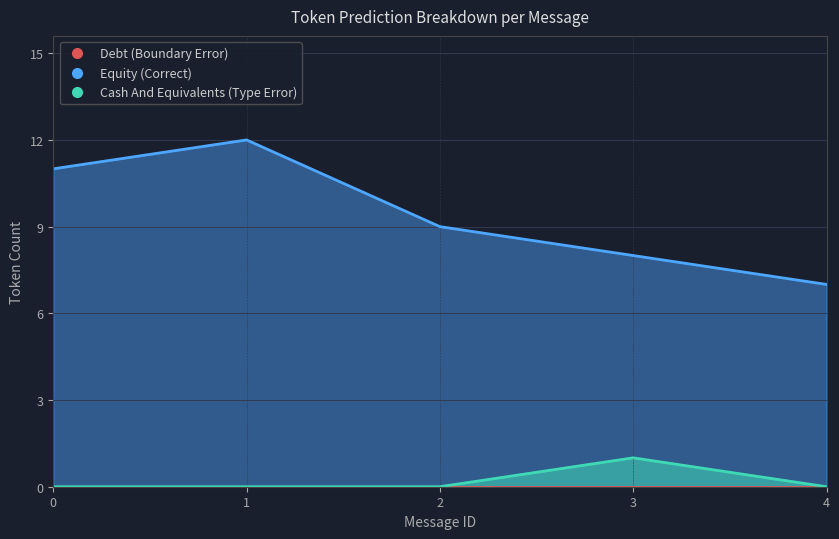

Between 0 and 2, which series saw the biggest shift?

Correct